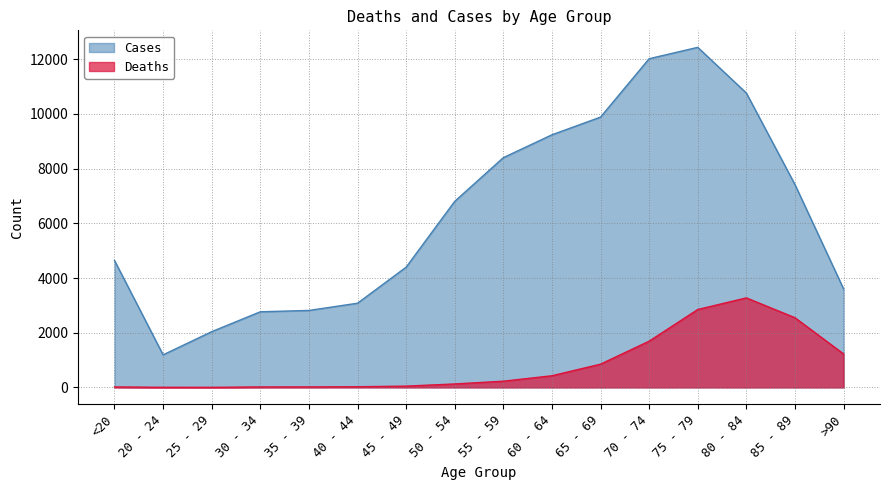

Reading right to left, list all the values displayed in this chart.

Deaths: 1224	2548	3273	2848	1690	850	426	227	126	47	24	18	17	3	4	18
Cases: 3604	7417	10764	12434	12018	9883	9236	8400	6803	4396	3078	2814	2765	2038	1191	4641